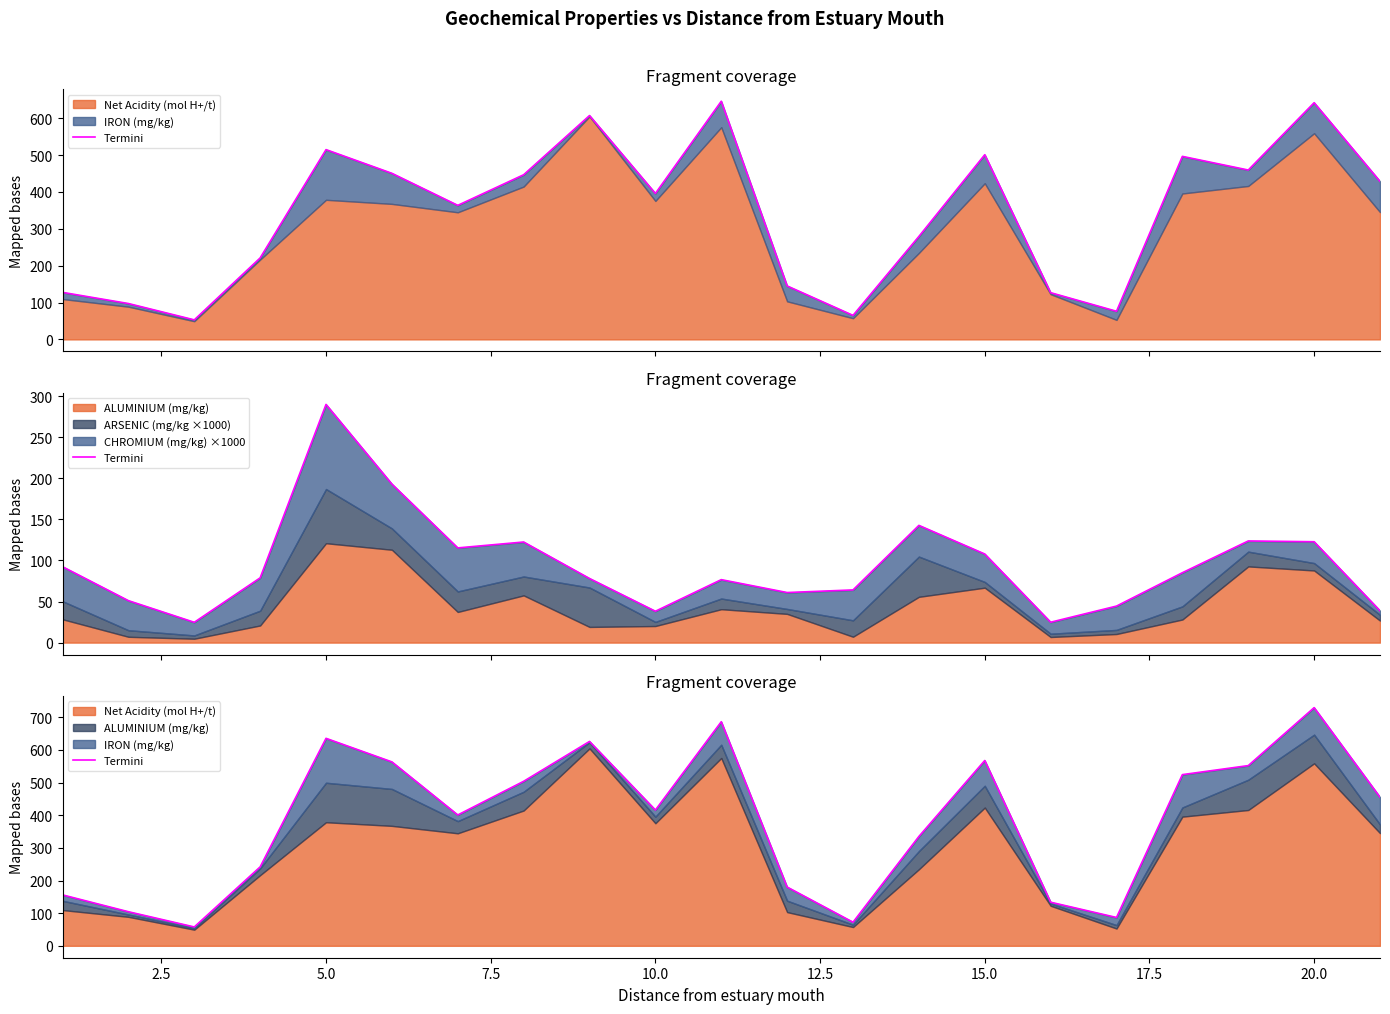

What is the value of the 13th point from the left?

72.3